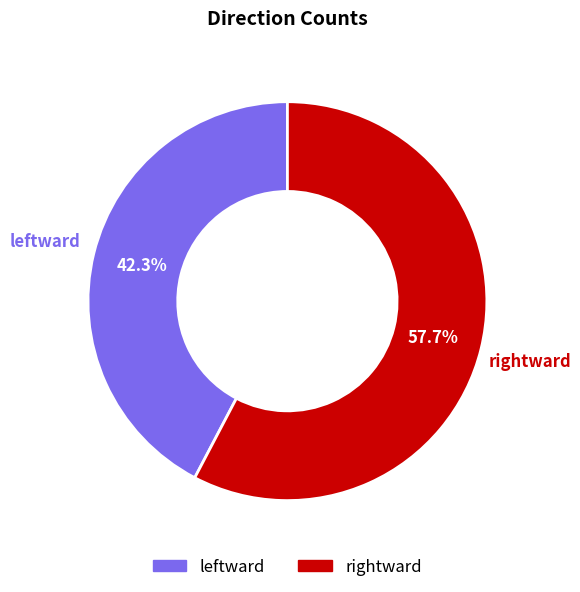

Count the number of slices in the pie.

2